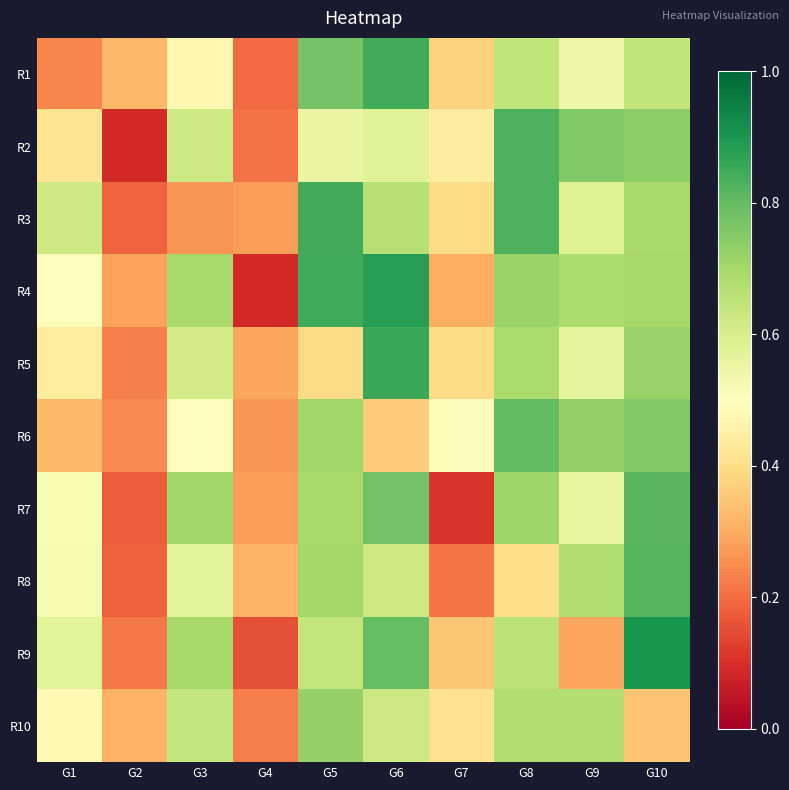

At G6, list the series in order from smallest to largest.

R6, R2, R10, R8, R3, R7, R9, R1, R5, R4